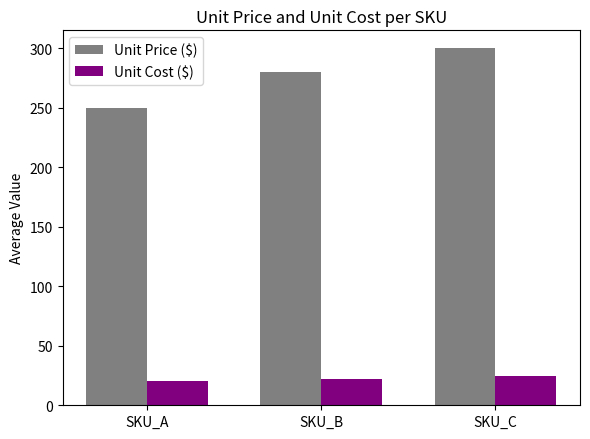

What is the approximate value of Unit Price ($) at SKU_B?

280